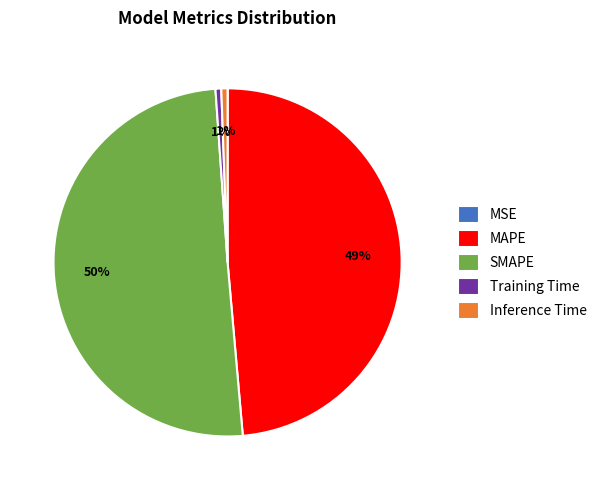

To the nearest percent, what percentage of the pie is Training Time?

1%